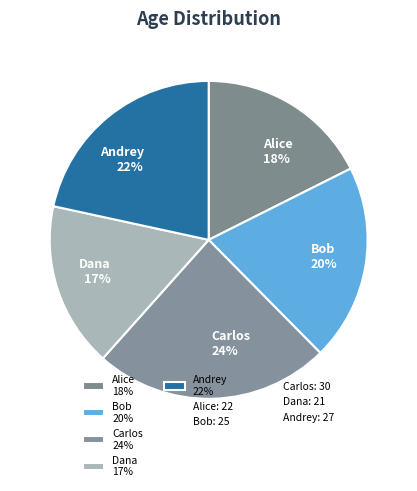

Rank the categories by value from lowest to highest.

Dana, Alice, Bob, Andrey, Carlos